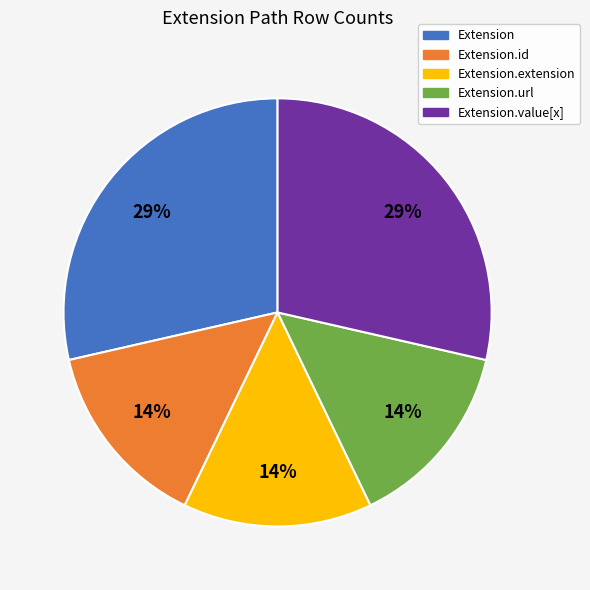

Does any single category account for the majority?

No